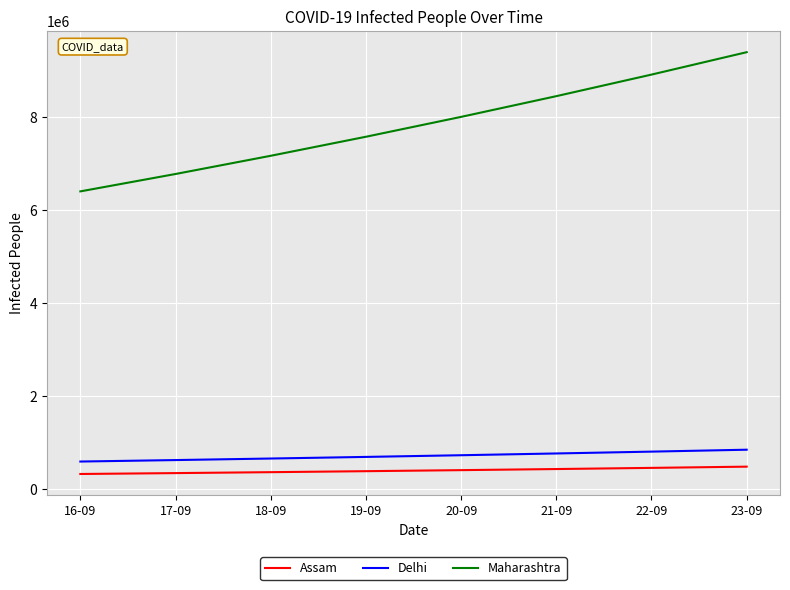

True or false: Assam and Maharashtra intersect in this chart.

False